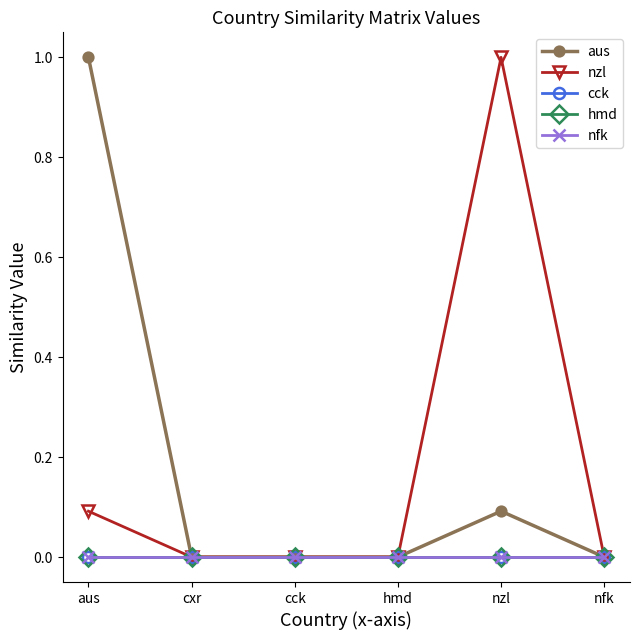

Reading left to right, list all the values displayed in this chart.

aus: 1.0	0.0	0.0	0.0	0.1	0.0
nzl: 0.1	0.0	0.0	0.0	1.0	0.0
cck: 0.0	0.0	0.0	0.0	0.0	0.0
hmd: 0.0	0.0	0.0	0.0	0.0	0.0
nfk: 0.0	0.0	0.0	0.0	0.0	0.0